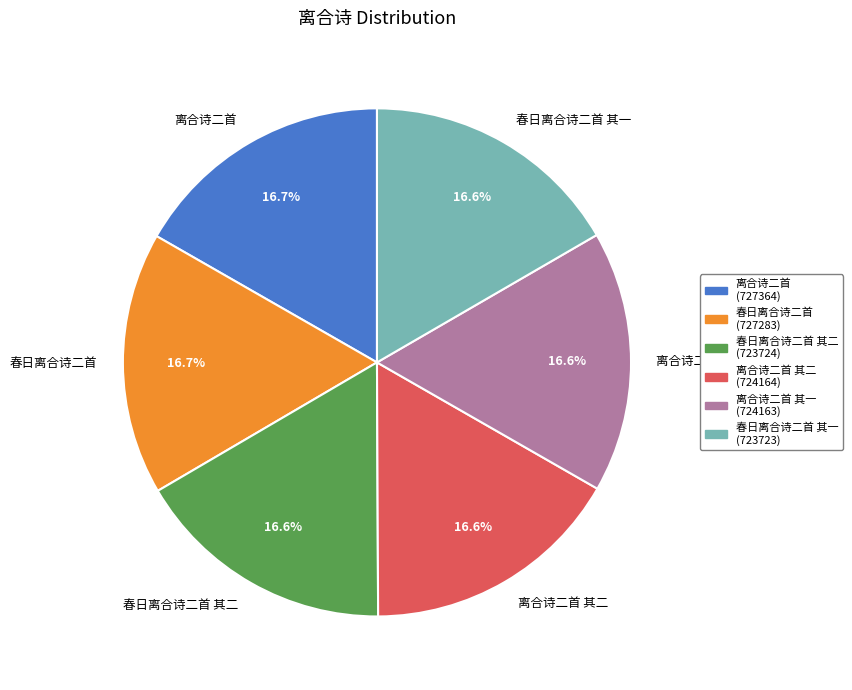

Is there any slice that represents more than half of the pie?

No